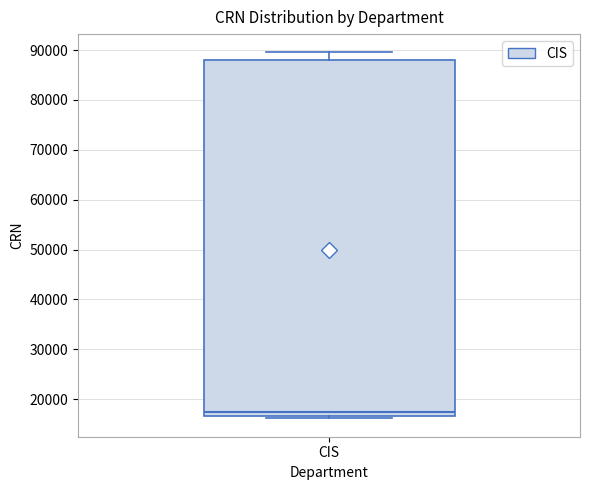

Transcribe this box plot: give where the median line is, the range the box spans, and where the two whiskers end, as read against the y-axis. The values are not printed on the chart, so give them approximately, as read against the axis.

median 17000 (just above the box's lower edge), box 17000 to 88000, whiskers 16000 to 90000